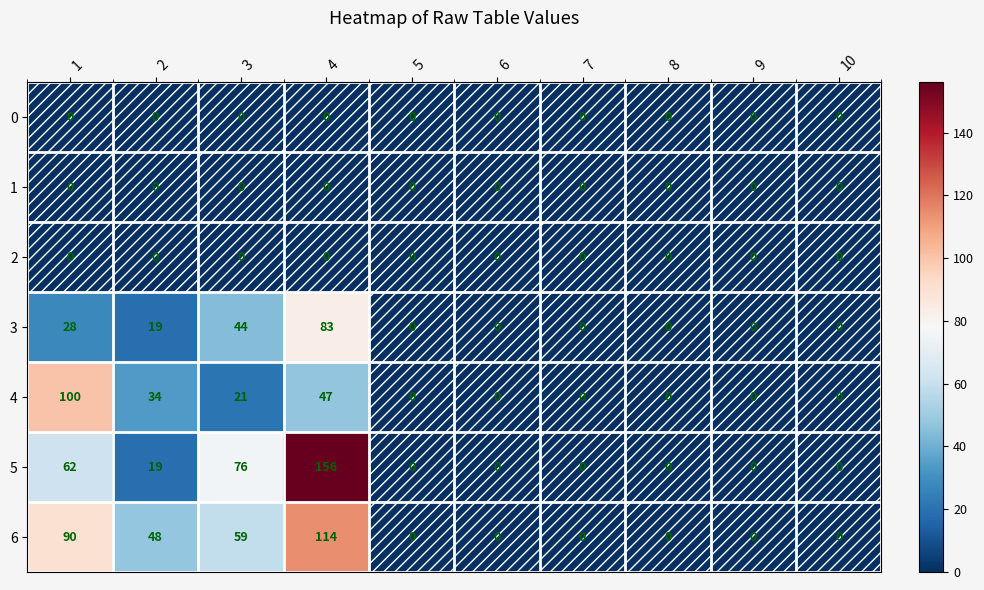

Count the 3 values in the range 0 to 28.

8